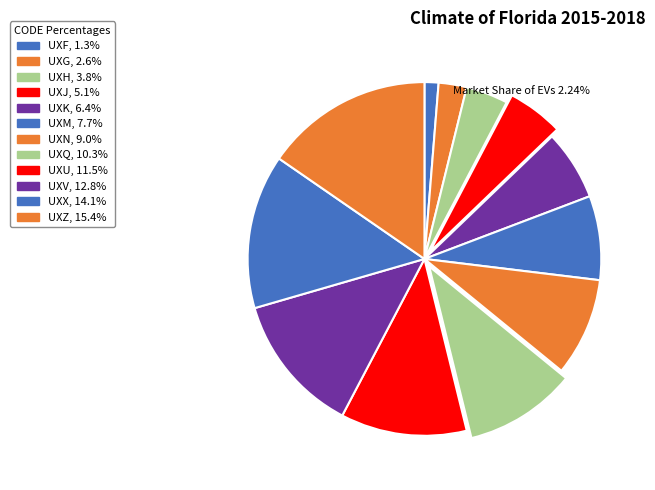

Does UXJ account for over 50% of the chart?

No